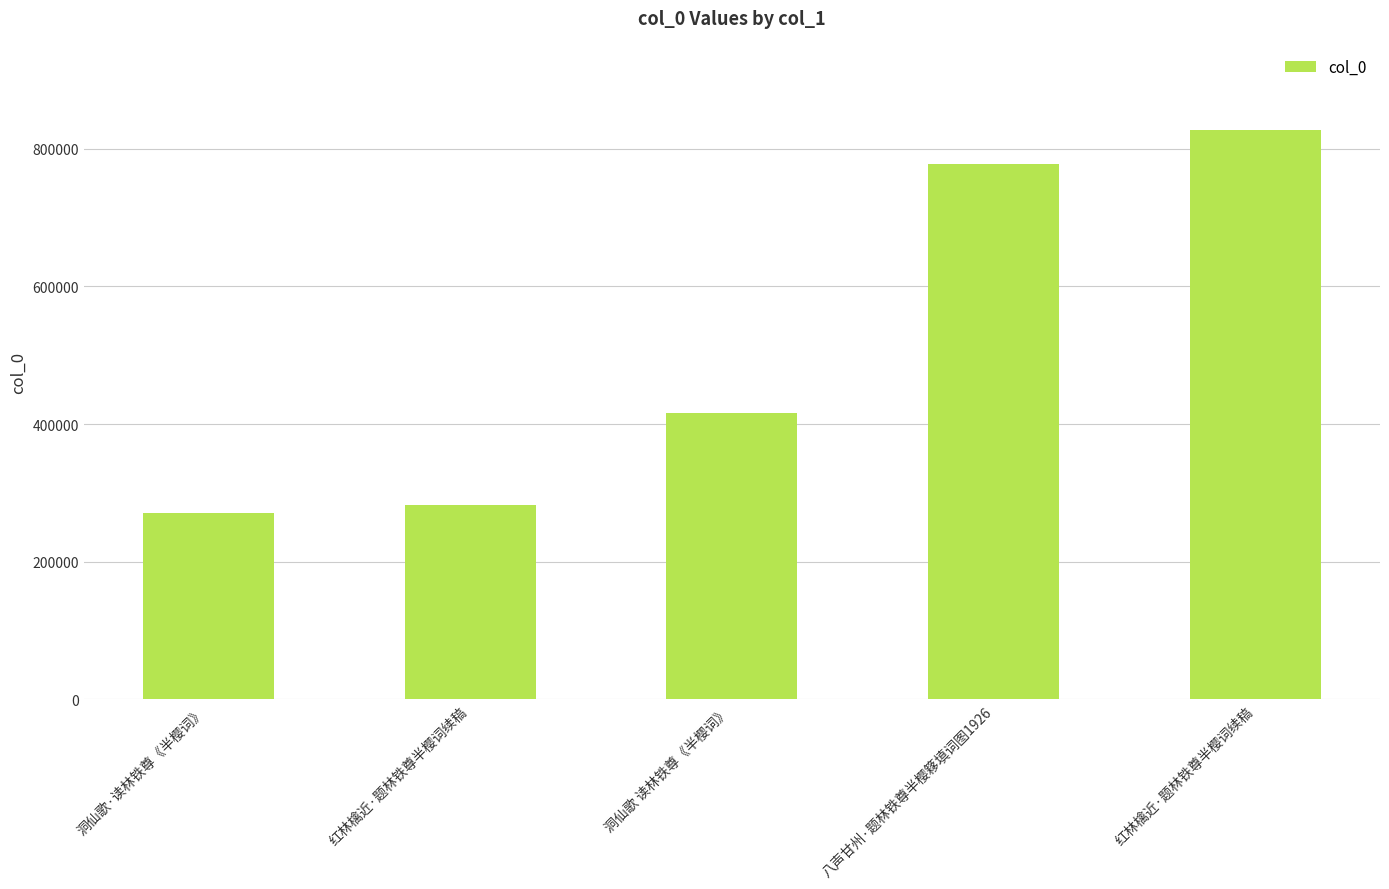

What is the sum of all values?

2574940